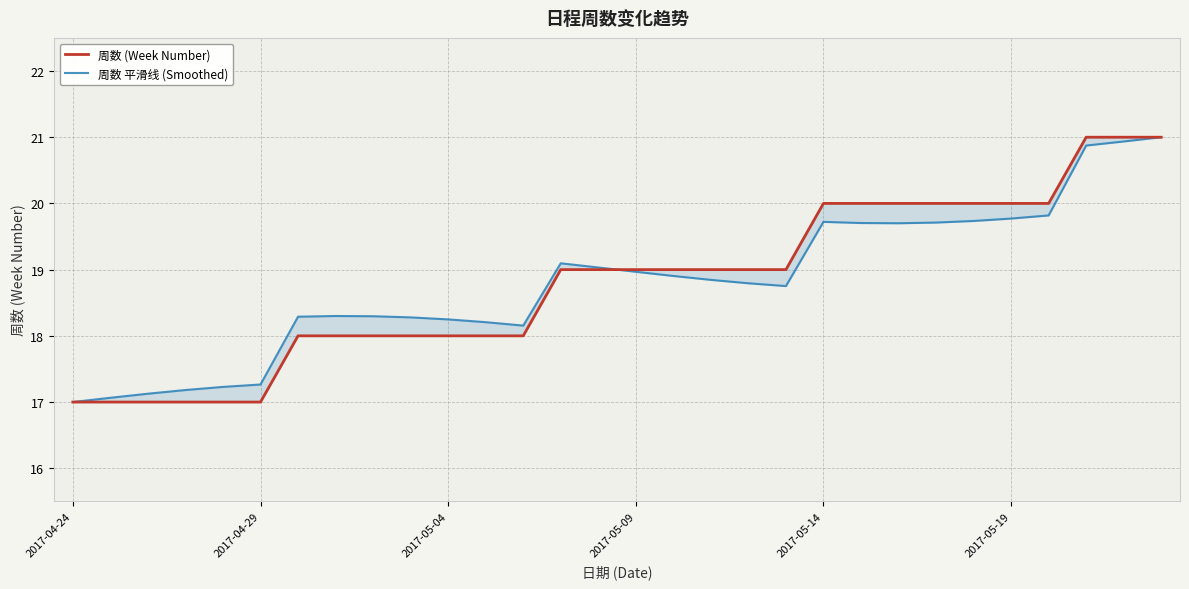

The 周数 (Week Number) series shows 8.1 at 18. True or false?

False